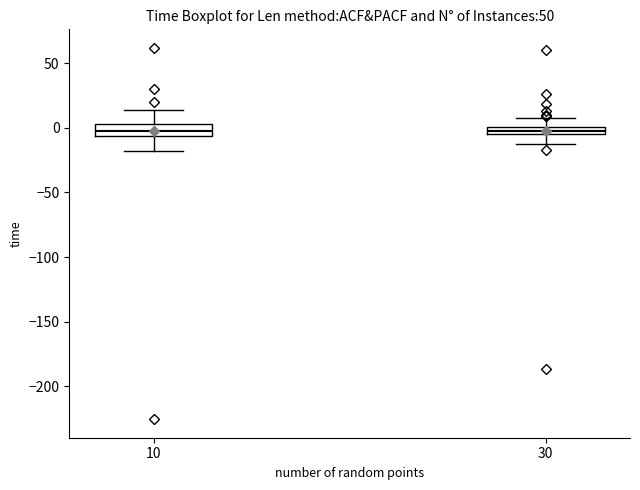

Where does the lower whisker of the box at x = 30 end on the y-axis? The values are not printed on the chart, so give them approximately, as read against the axis.

-15